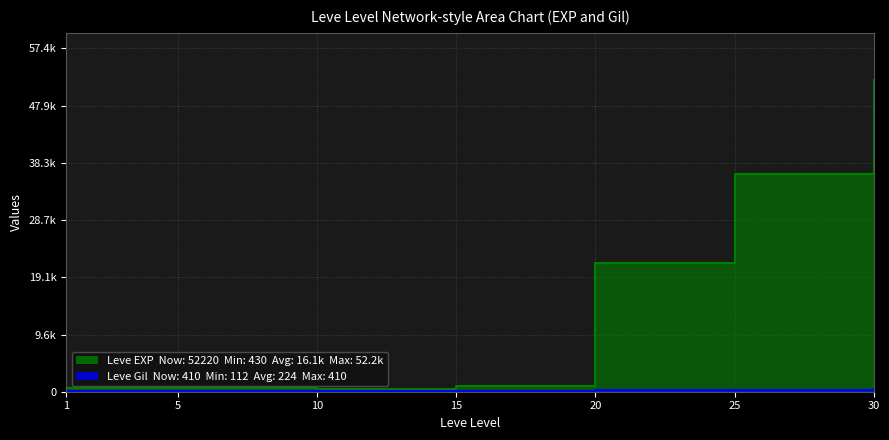

True or false: Leve Gil and Leve EXP intersect in this chart.

False